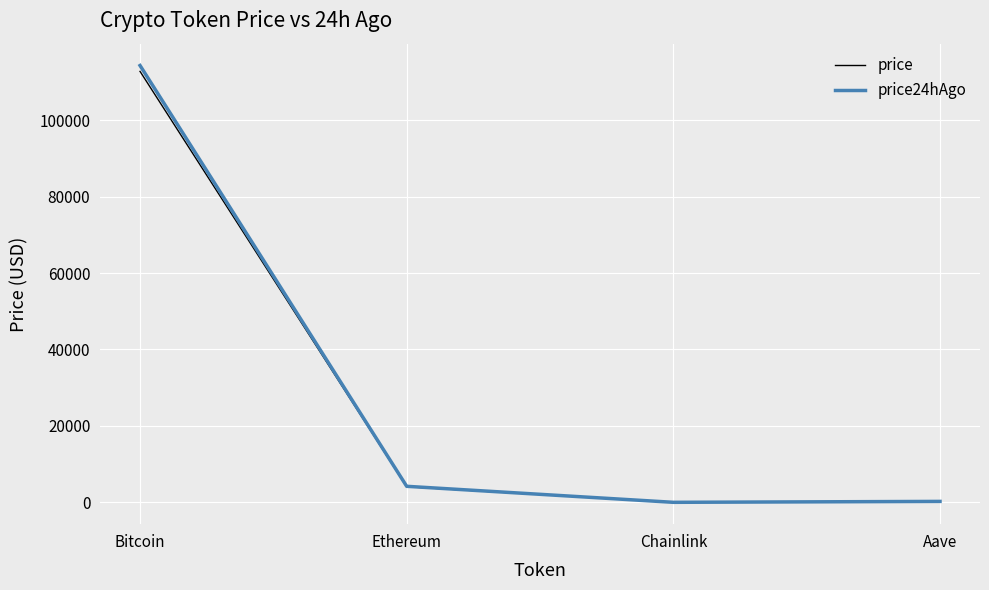

Which series changed the most between Bitcoin and Aave?

price24hAgo